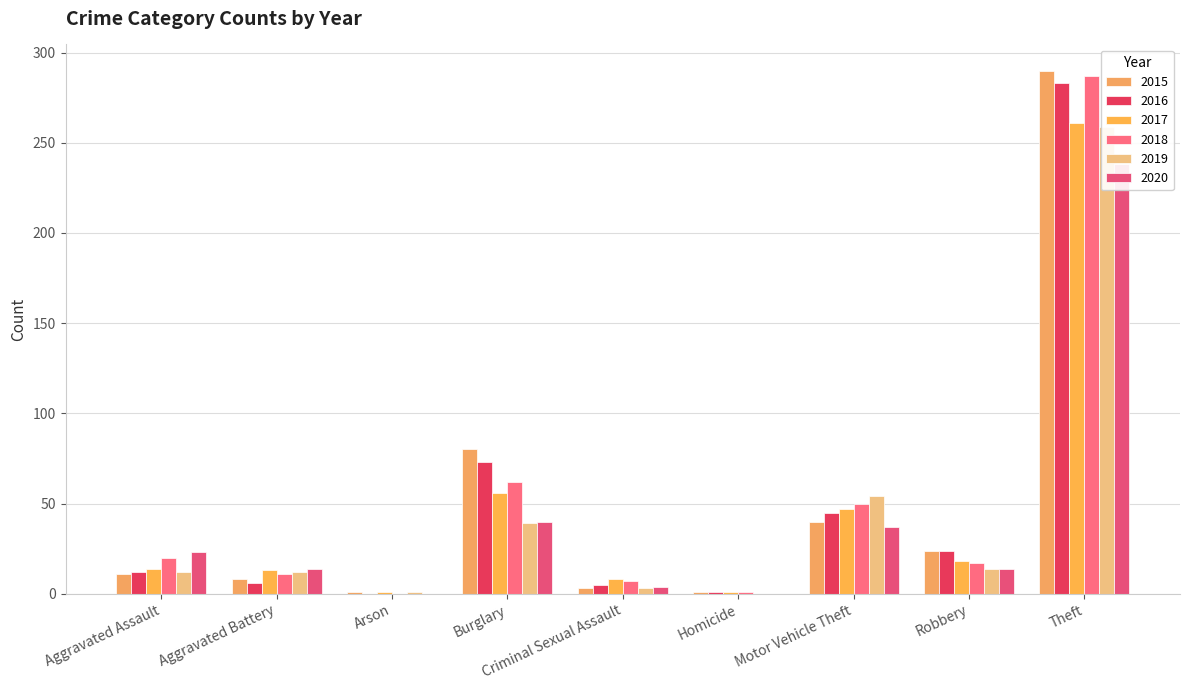

What position from the left is Criminal Sexual Assault?

5